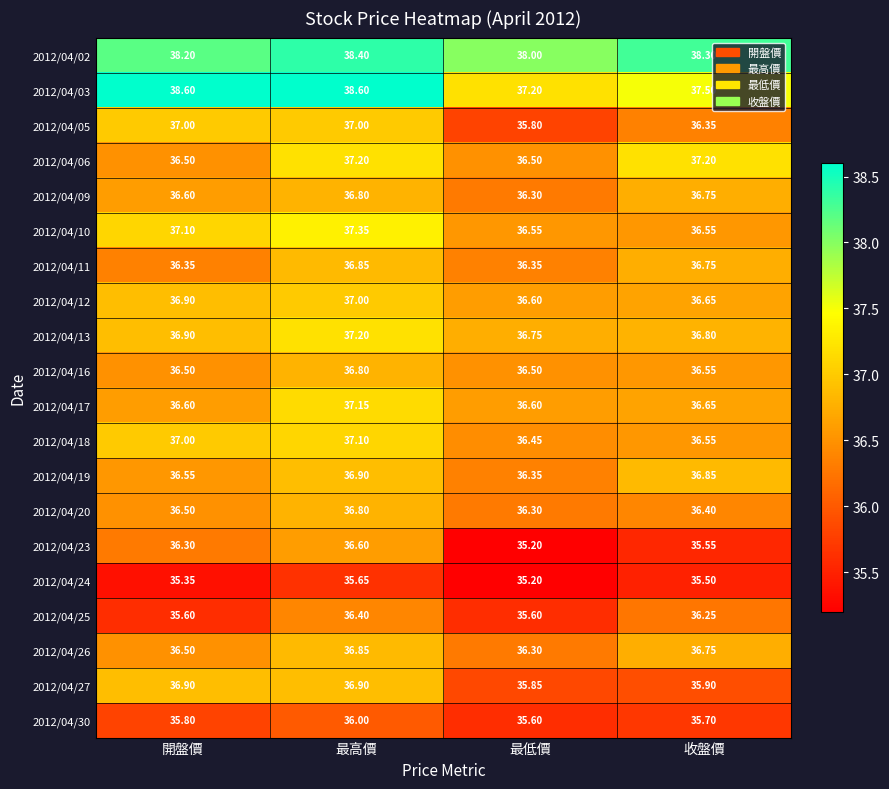

At which category does the chart reach its minimum across all series?

最低價